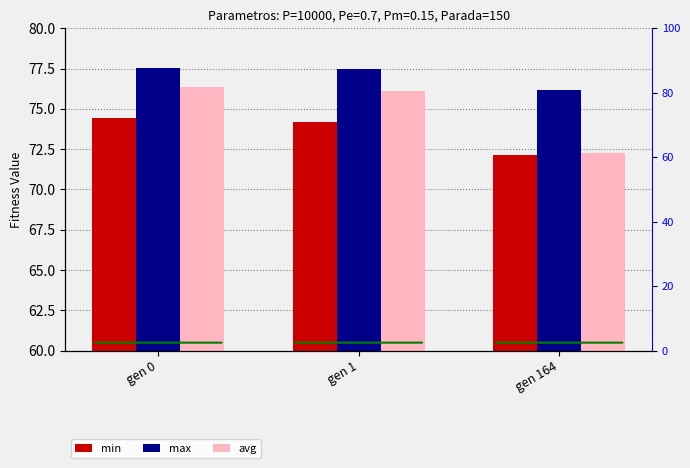

Which series has the widest spread of values?

avg